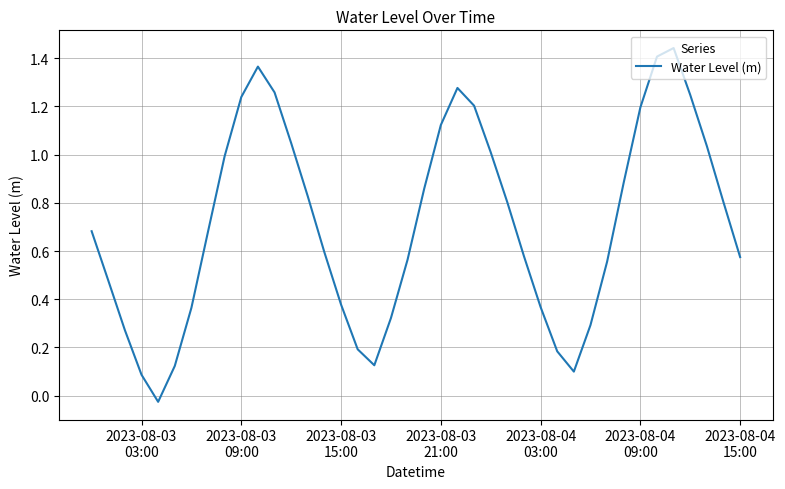

At which label does the data first exceed 0?

2023-08-03
03:00